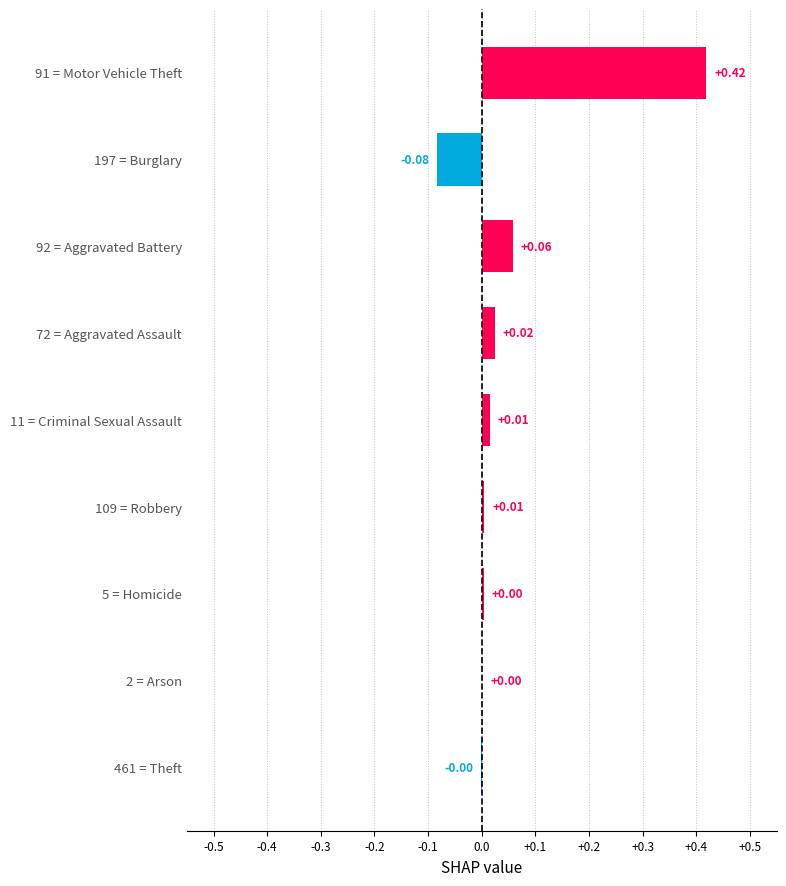

Are the bars horizontal?

Yes